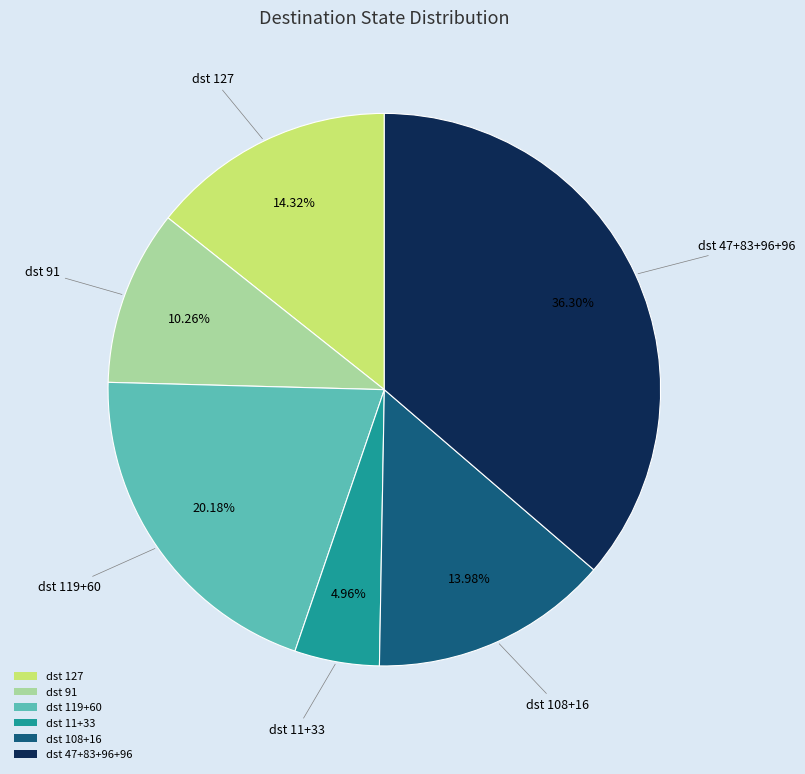

Is the sum of dst 127 and dst 91 greater than half?

No